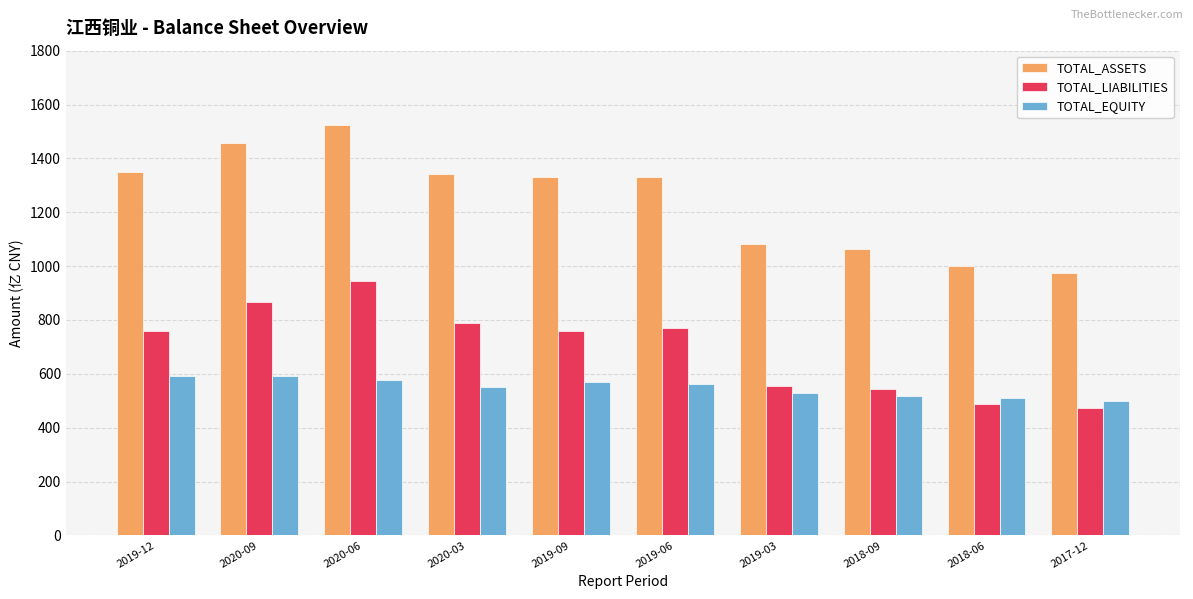

Is the value of TOTAL_EQUITY at 2020-09 greater than the value of TOTAL_ASSETS at 2020-09?

No